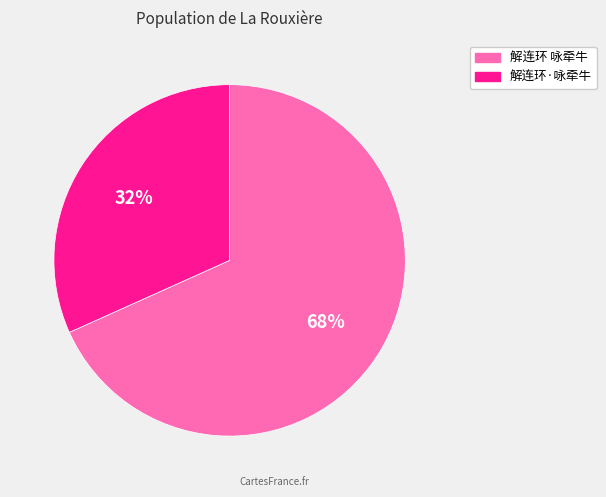

Which slice is the smallest?

解连环·咏牵牛